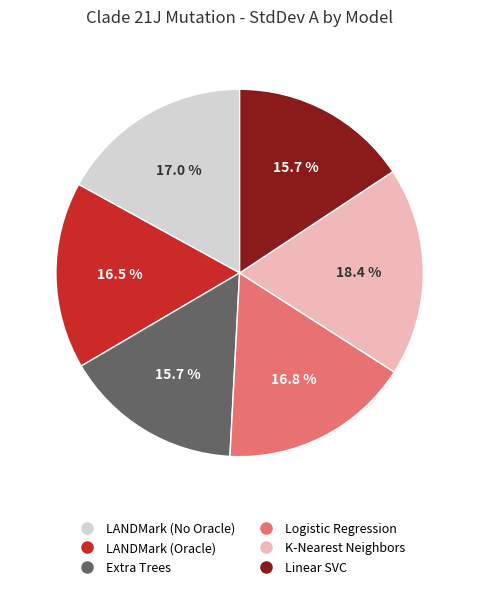

Count the number of slices in the pie.

6